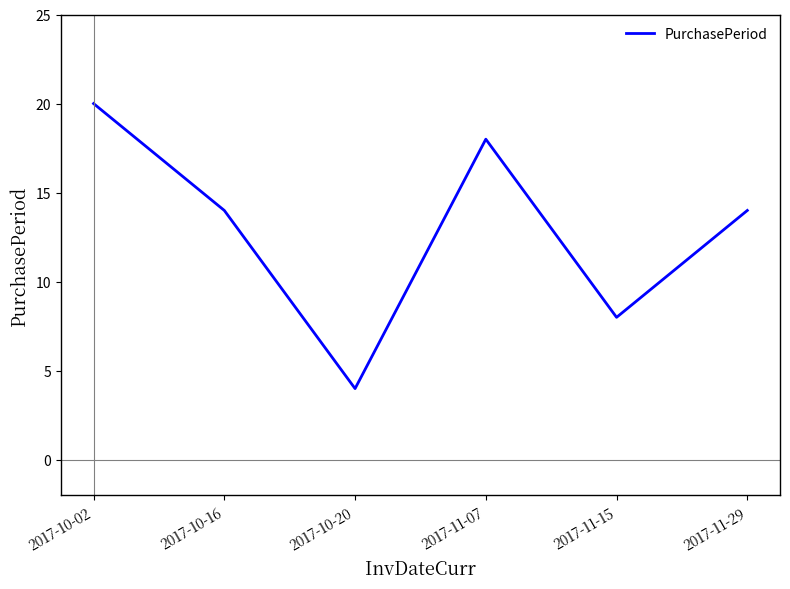

What position from the left is 2017-11-29?

6